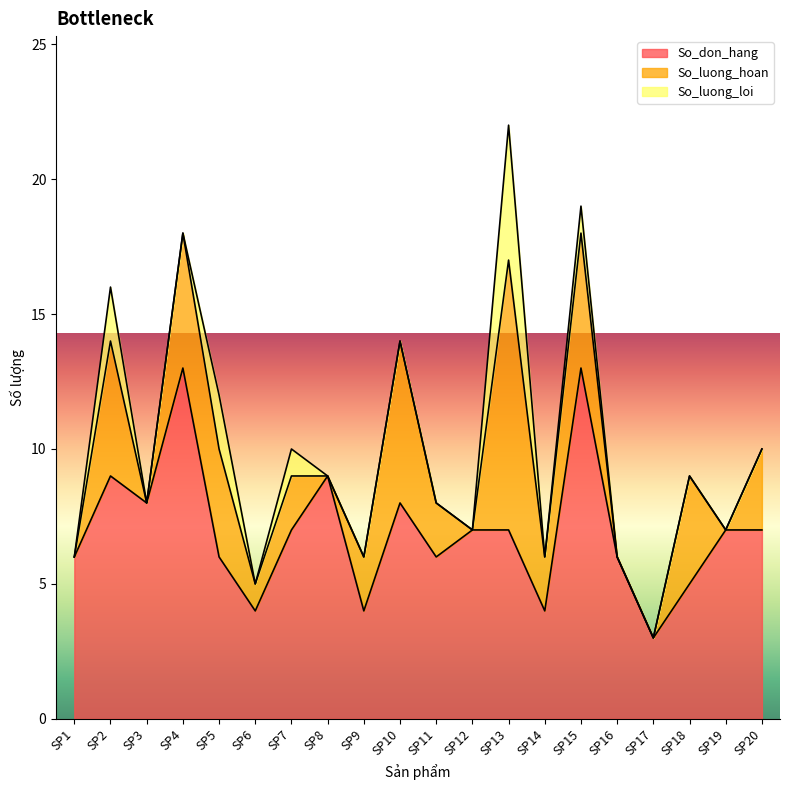

How many data points in So_luong_hoan are less than 2?

8